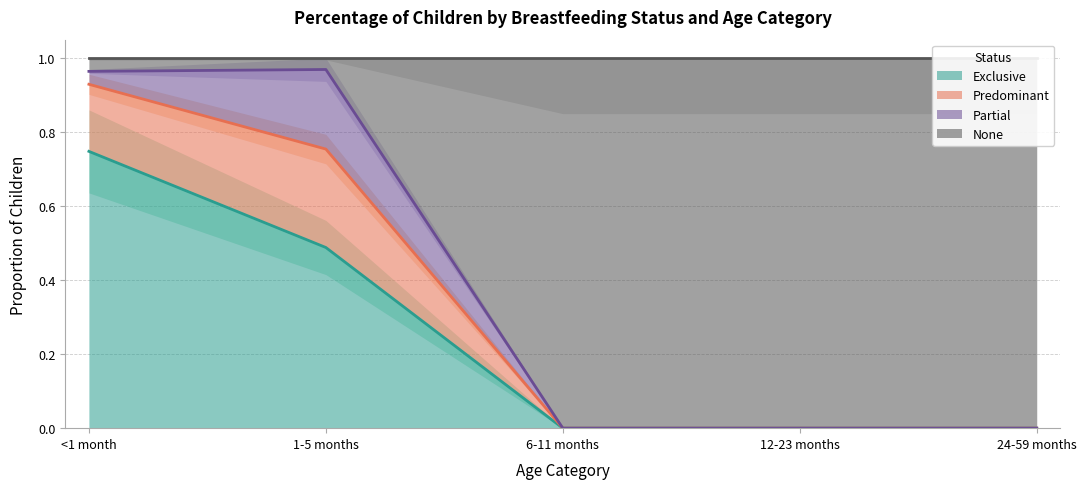

True or false: Exclusive and None cross at least once.

False